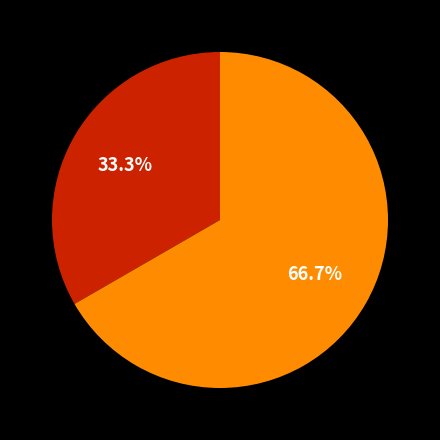

Is there any slice that represents more than half of the pie?

Yes